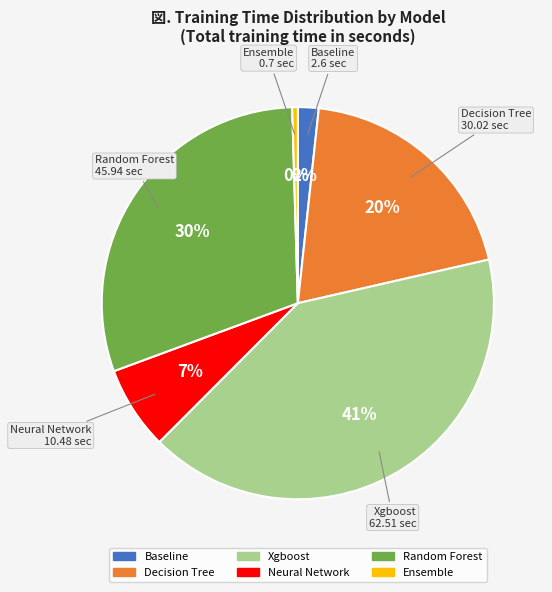

Which has a higher value, Random Forest or Xgboost?

Xgboost